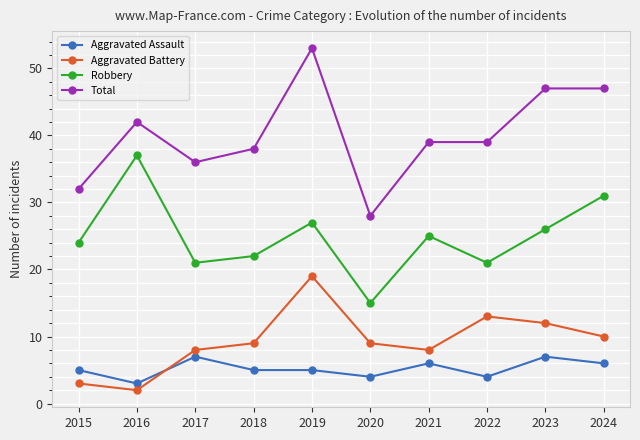

True or false: Robbery and Aggravated Assault intersect in this chart.

False